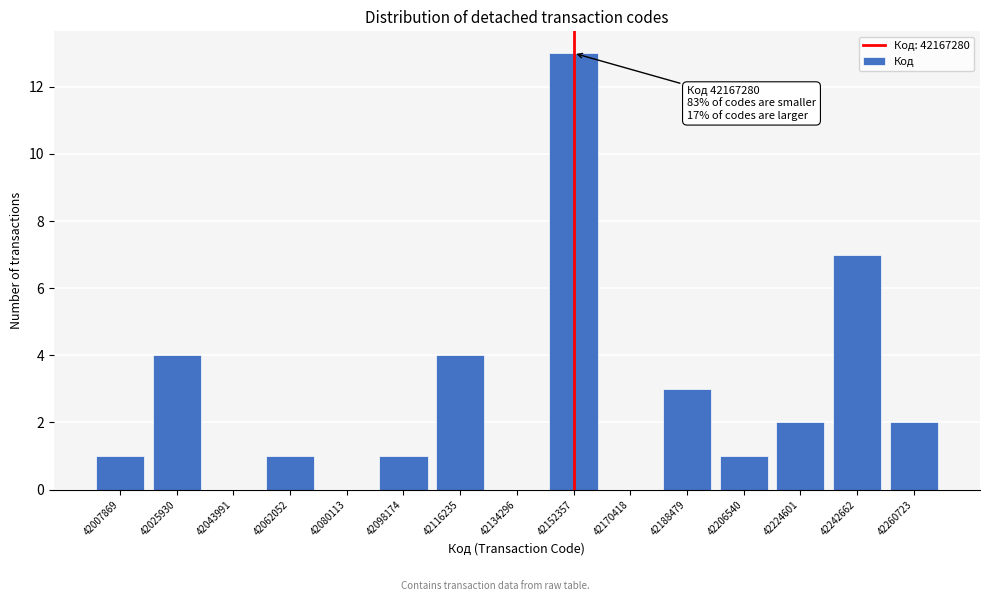

Reading right to left, what are all the values shown in this chart?

42260723=2	42242662=7	42224601=2	42206540=1	42188479=3	42170418=0	42152357=13	42134296=0	42116235=4	42098174=1	42080113=0	42062052=1	42043991=0	42025930=4	42007869=1